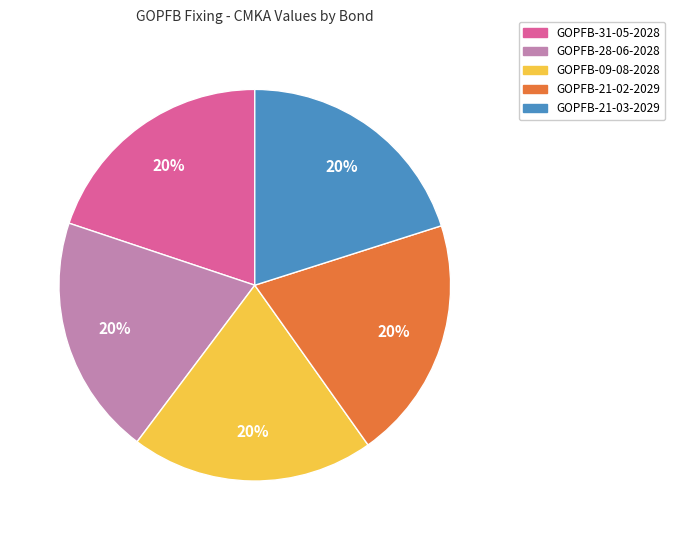

What percentage is the GOPFB-31-05-2028 slice, to the nearest percent?

20%